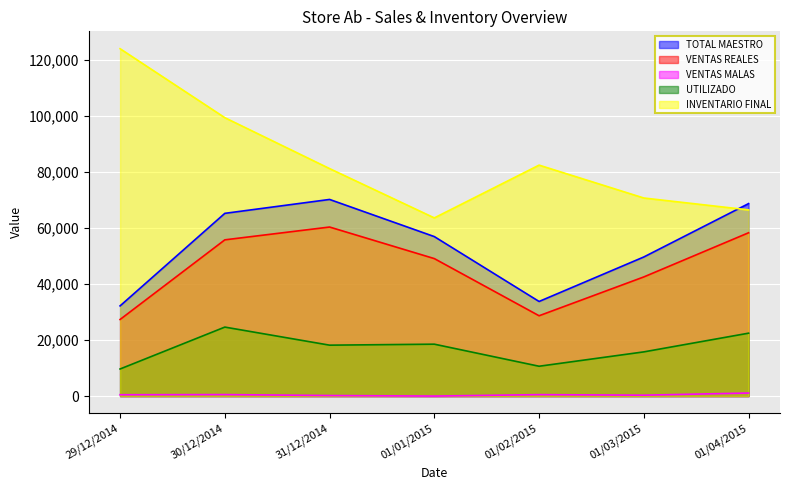

Reading left to right, list all the values displayed in this chart.

TOTAL MAESTRO: 32187.8	65218.1	70180.0	56918.0	33764.0	49648.1	68699.1
VENTAS REALES: 27336.4	55763.4	60334.1	49066.8	28664.5	42528.2	58286.4
VENTAS MALAS: 477.0	532.0	192.0	0.0	513.0	315.0	1086.0
UTILIZADO: 9669.0	24621.0	18170.8	18522.4	10647.4	15774.8	22451.5
INVENTARIO FINAL: 123983.4	99362.3	81191.6	63593.2	82427.6	70693.4	66450.7